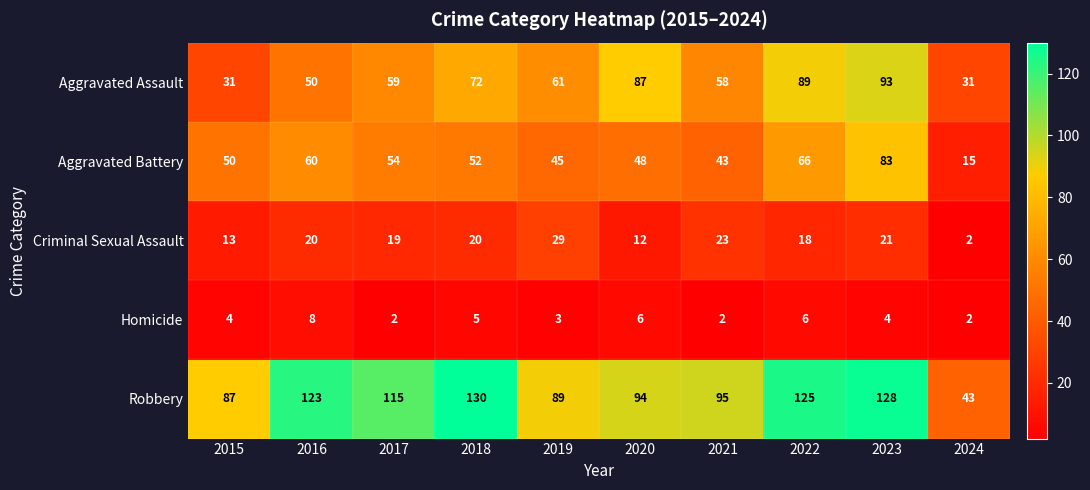

The Criminal Sexual Assault series shows 23 at 2021. True or false?

True